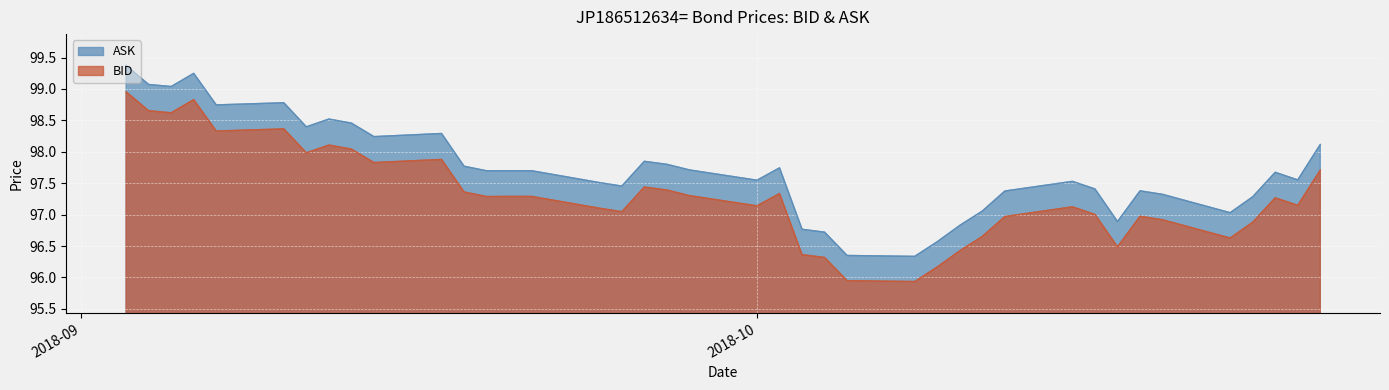

The value of ASK at 2018-09-06 is 65.9. True or false?

False